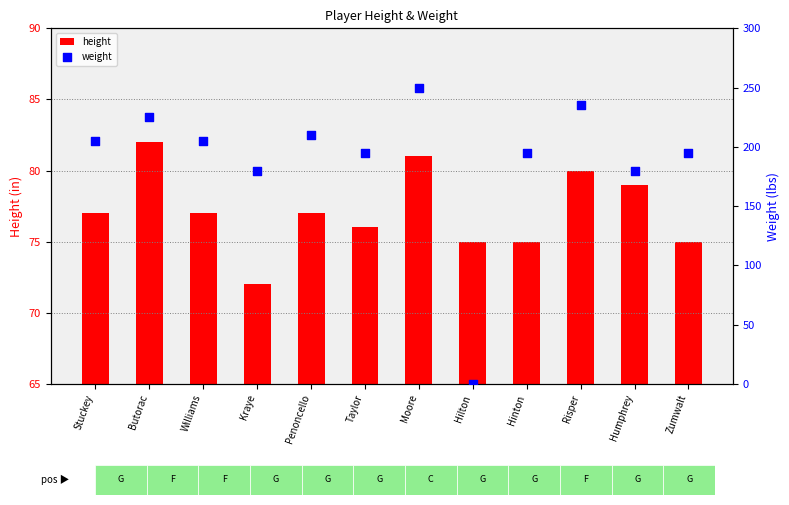

At which category is the sum across all series the highest?

Moore